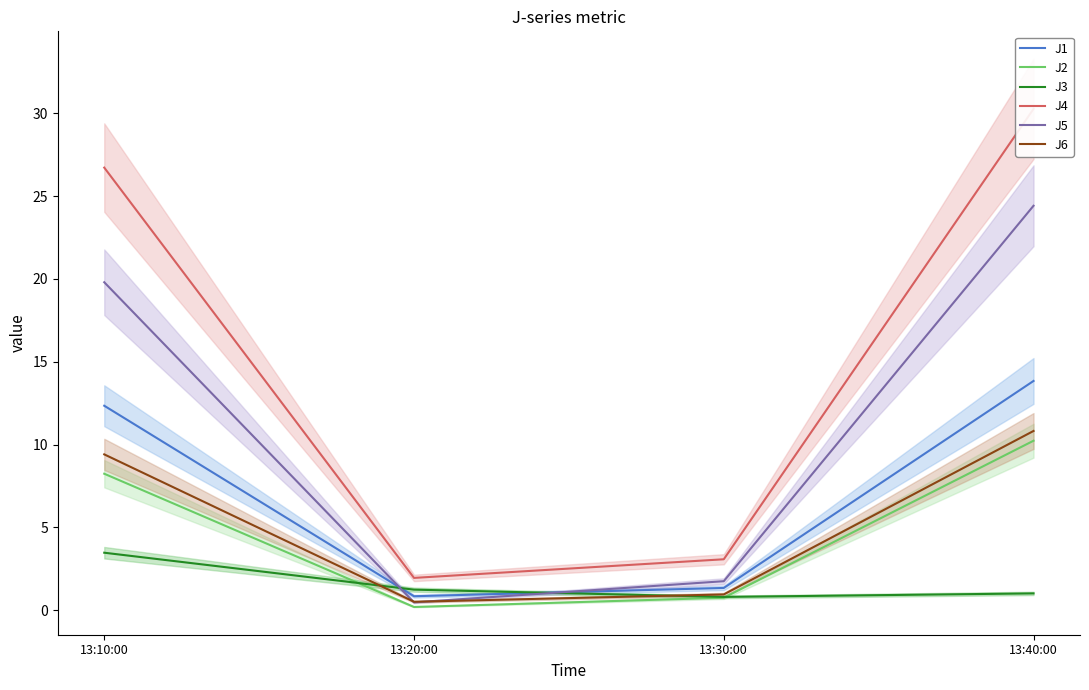

What is the difference between the second highest and minimum values in the J1 series?

11.5